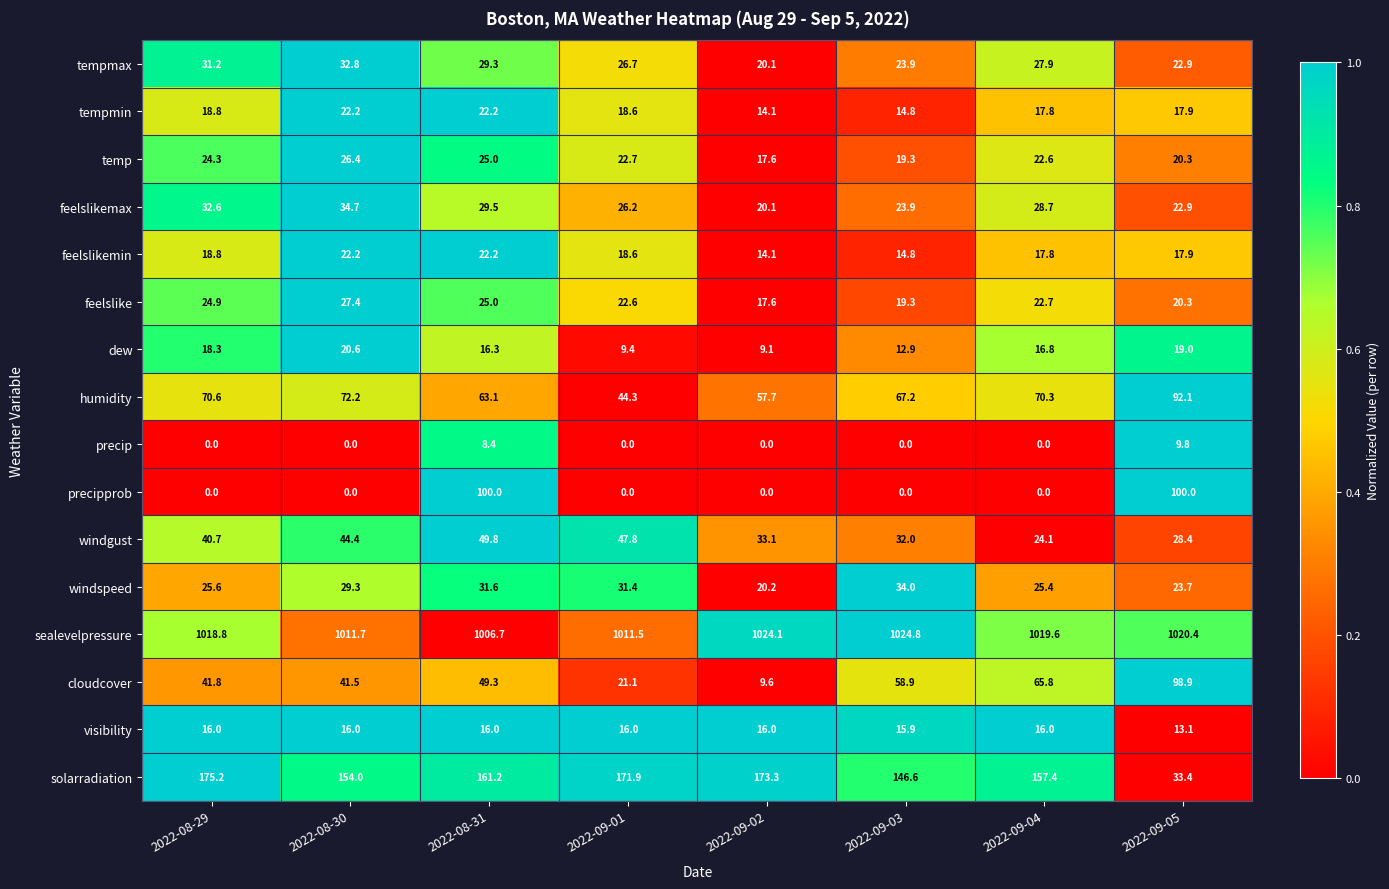

Which series has the widest spread of values?

solarradiation